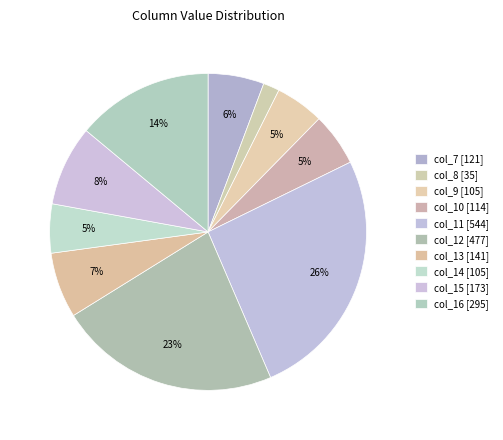

To the nearest percent, what portion does col_9 represent?

5%